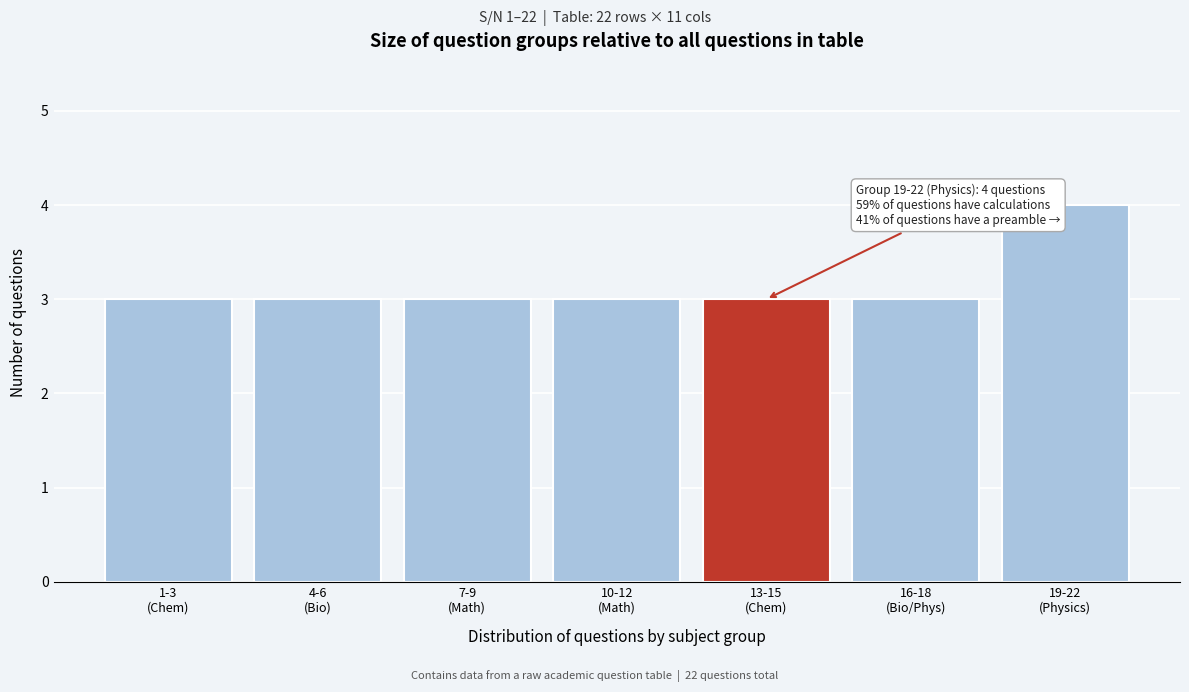

Reading left to right, extract all data points from this chart.

3	3	3	3	3	3	4